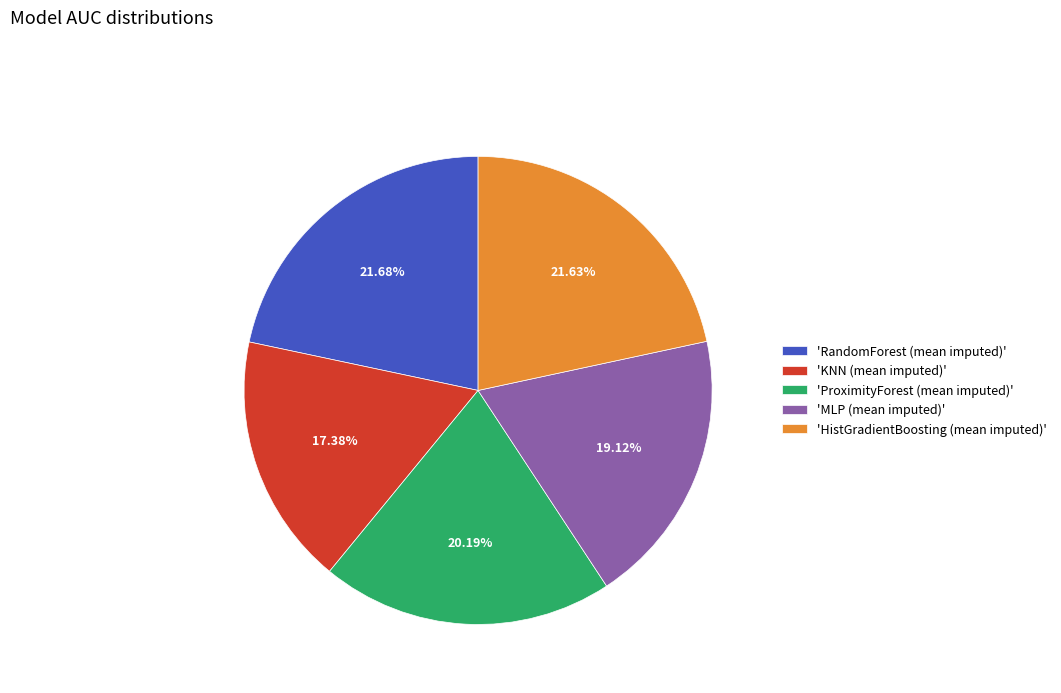

What is the smallest slice in the pie chart?

'KNN (mean imputed)'